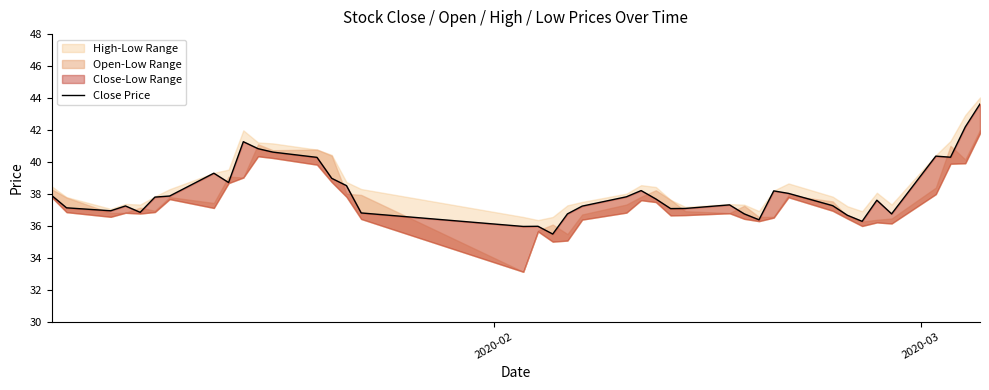

The value at 39 is 69.7. True or false?

False